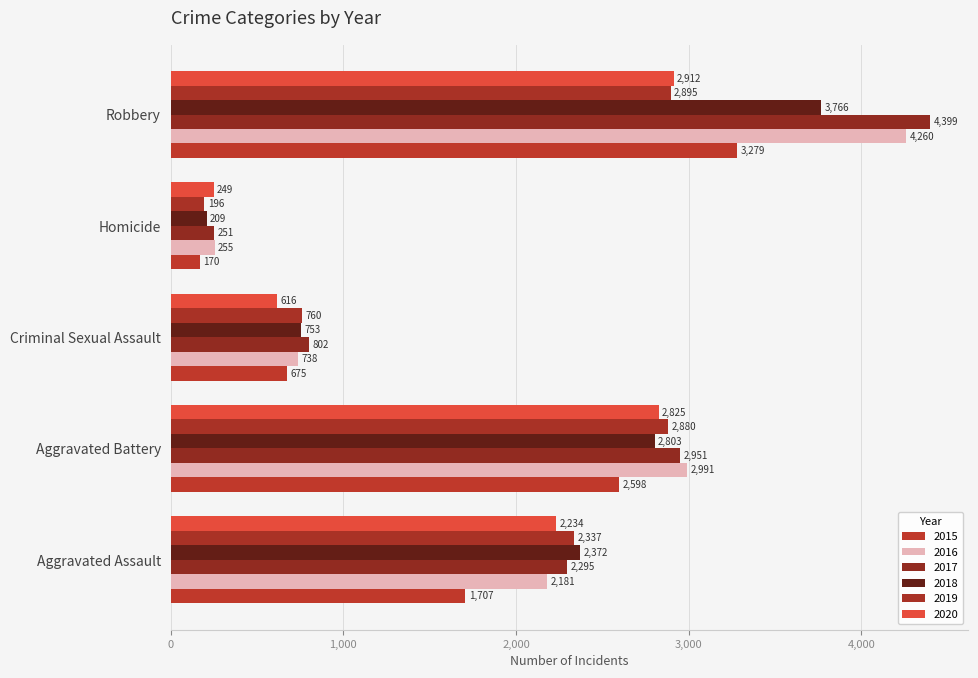

Reading left to right, transcribe all the data shown in this chart.

2015: Aggravated Assault=1707	Aggravated Battery=2598	Criminal Sexual Assault=675	Homicide=170	Robbery=3279
2016: Aggravated Assault=2181	Aggravated Battery=2991	Criminal Sexual Assault=738	Homicide=255	Robbery=4260
2017: Aggravated Assault=2295	Aggravated Battery=2951	Criminal Sexual Assault=802	Homicide=251	Robbery=4399
2018: Aggravated Assault=2372	Aggravated Battery=2803	Criminal Sexual Assault=753	Homicide=209	Robbery=3766
2019: Aggravated Assault=2337	Aggravated Battery=2880	Criminal Sexual Assault=760	Homicide=196	Robbery=2895
2020: Aggravated Assault=2234	Aggravated Battery=2825	Criminal Sexual Assault=616	Homicide=249	Robbery=2912